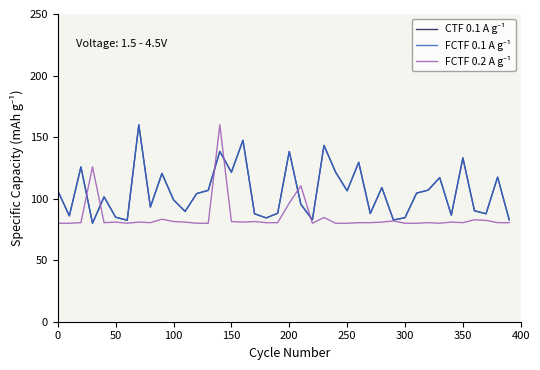

Is this an area chart (filled region under the line)?

No